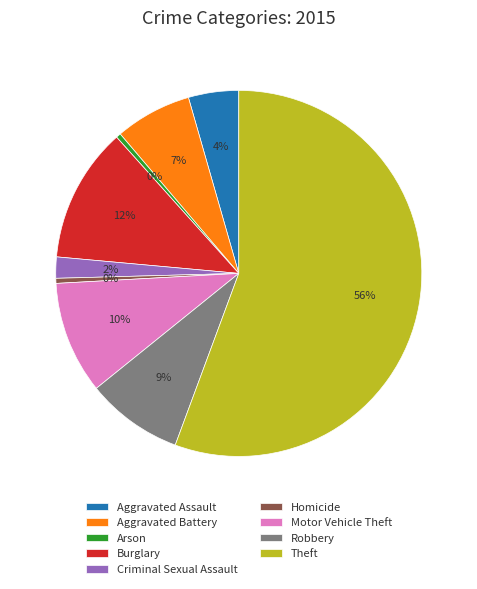

True or false: Arson accounts for 10% of the total.

False